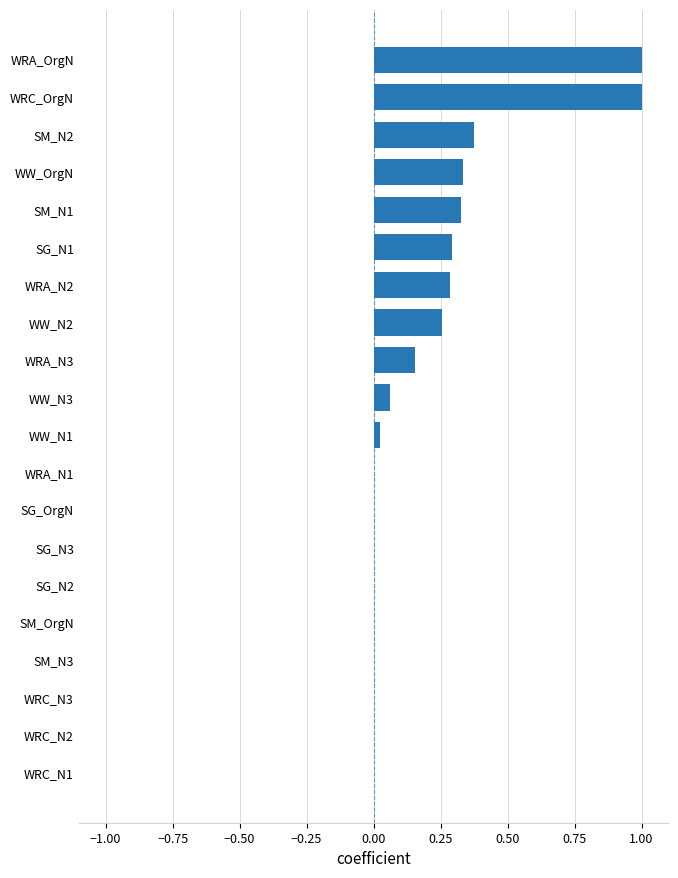

Are the bars horizontal?

Yes